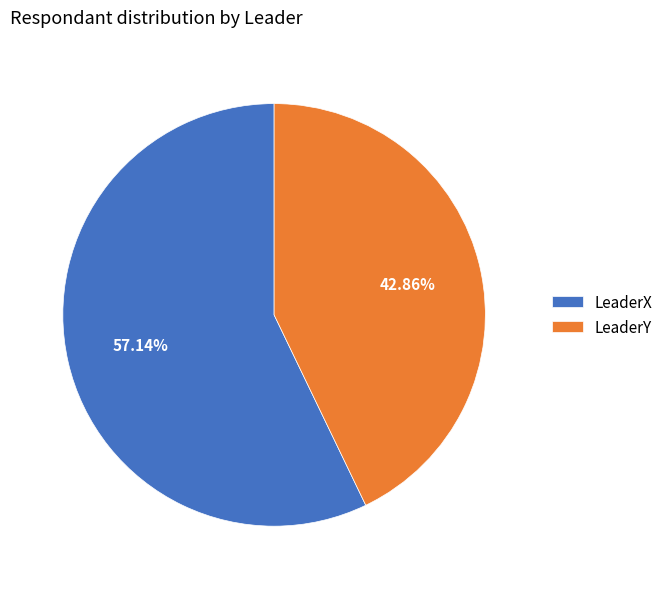

Approximately how many times larger is the value at LeaderX compared to LeaderY?

1.3